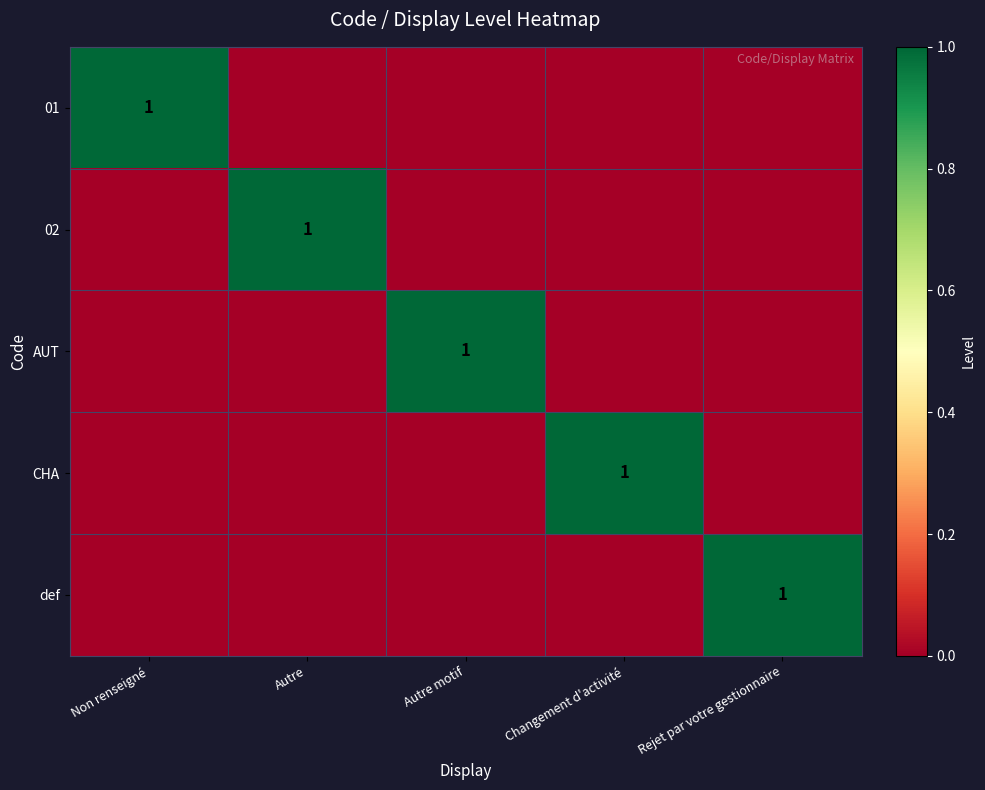

What is the maximum value shown in the chart?

1